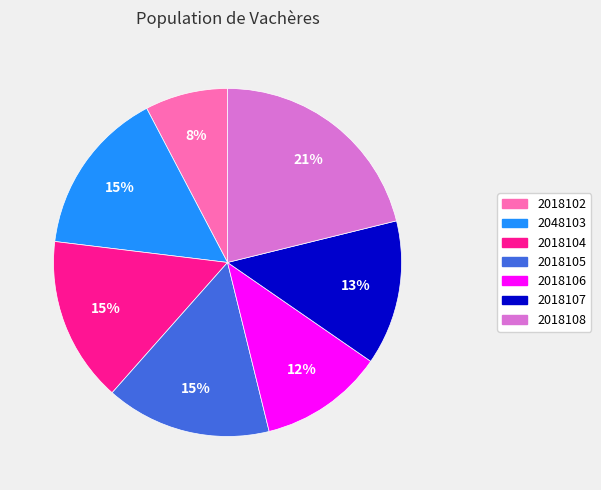

How many slices are in this pie chart?

7